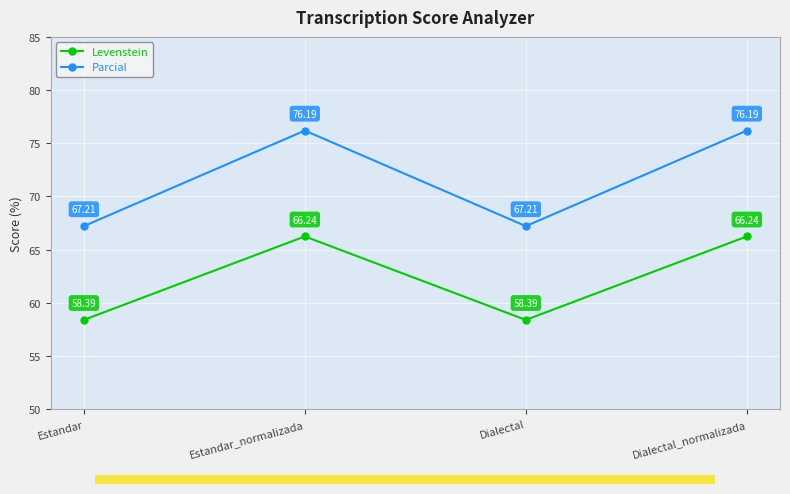

What is the value of the Levenstein point at the 3rd from the left?

58.4